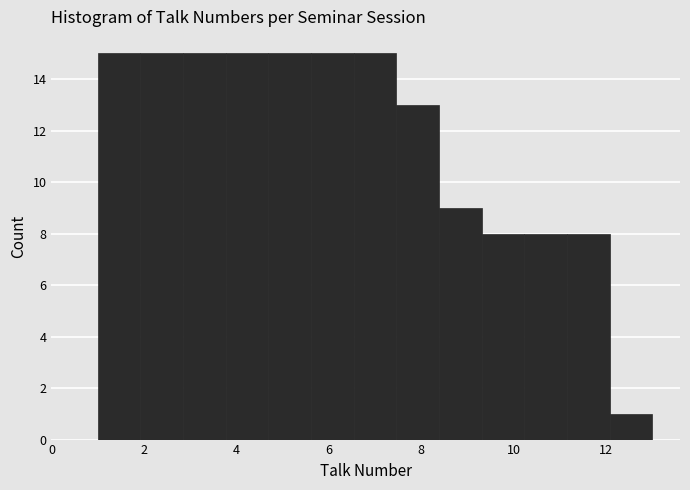

How tall is the bar that spans 1.0 to 2.0 on the x-axis? Neither the bar edges nor the heights are printed on the chart, so give them approximately, as read against the axes.

15